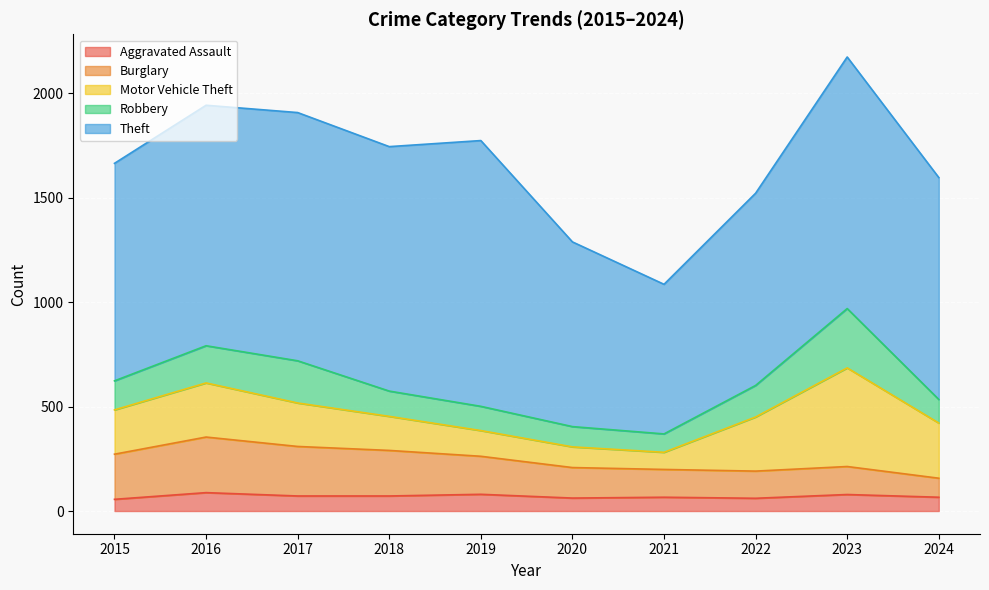

How many values in the Robbery series are below 139?

5